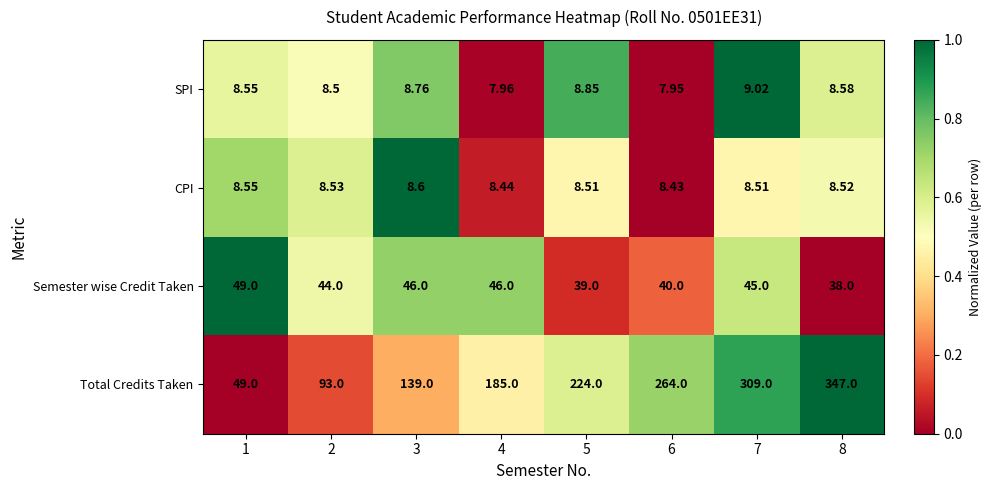

Between 1 and 2, which series saw the biggest shift?

Total Credits Taken